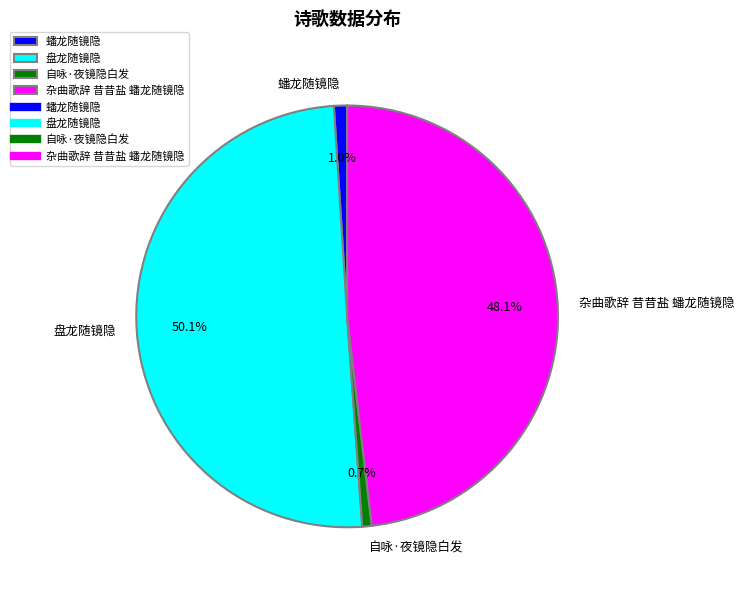

Which category has the biggest portion of the pie?

盘龙随镜隐